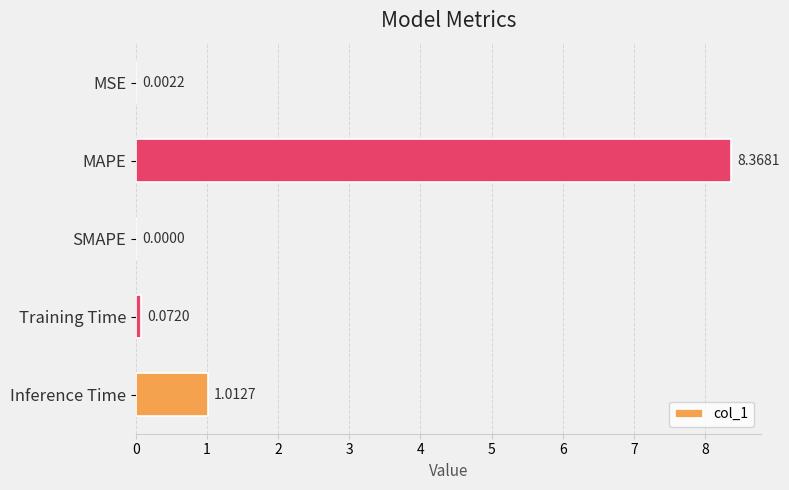

At which category does the chart reach its peak across all series?

MAPE